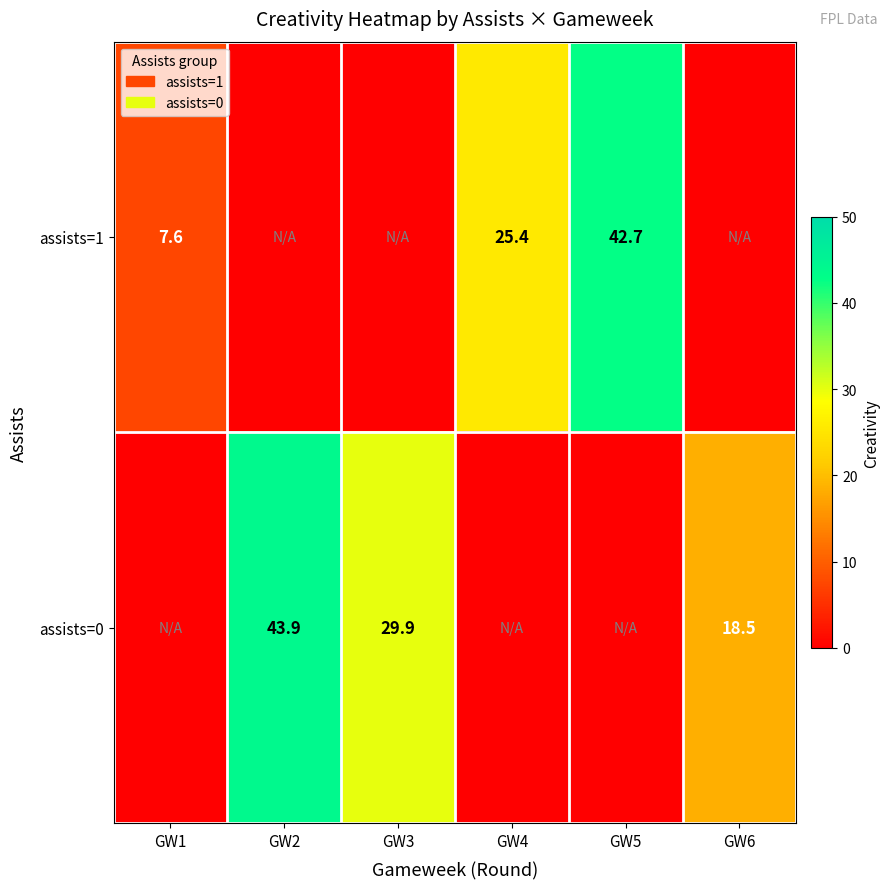

True or false: assists=0 has a value of 9.6 at GW6.

False